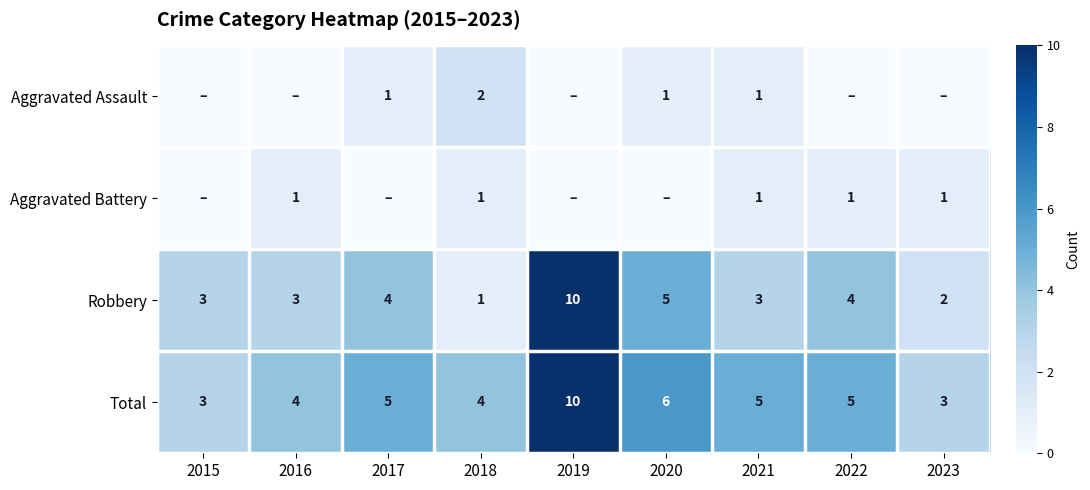

What is the difference between the highest and lowest values at 2021?

4